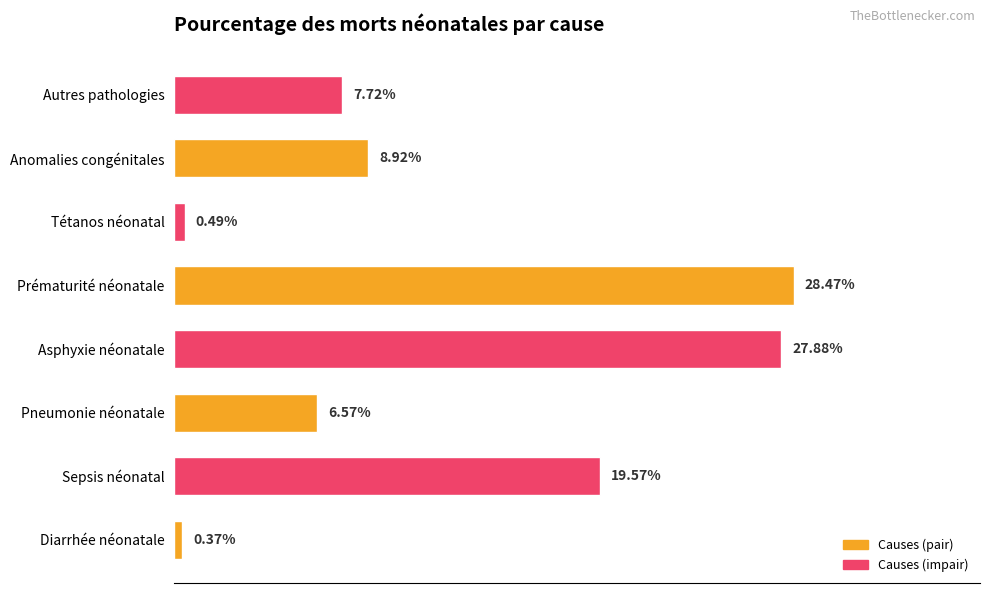

Does the chart contain any negative values?

No